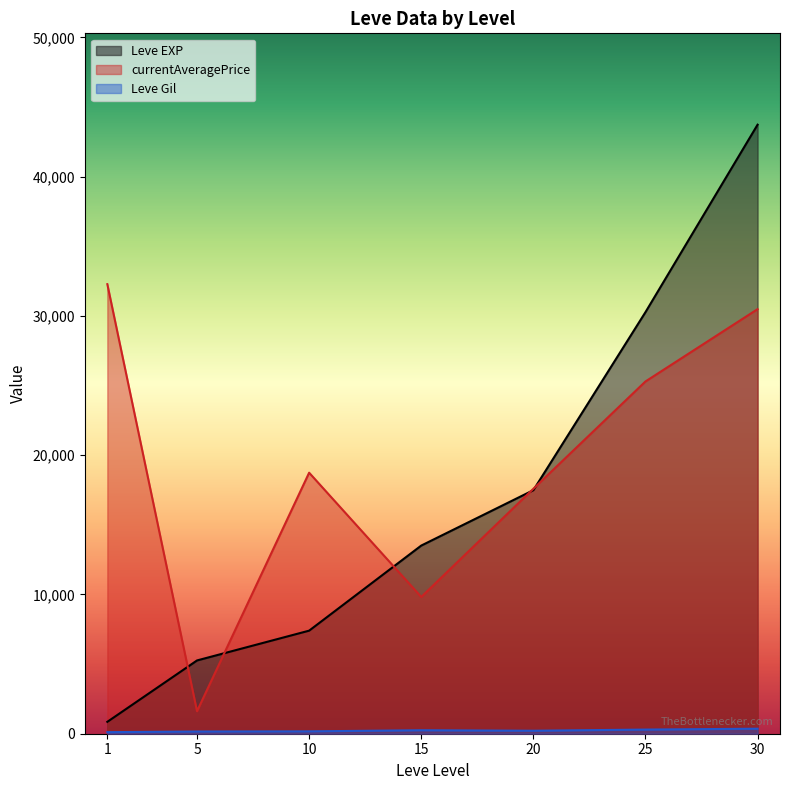

What are all the series names shown in the legend?

Leve EXP, Leve Gil, currentAveragePrice